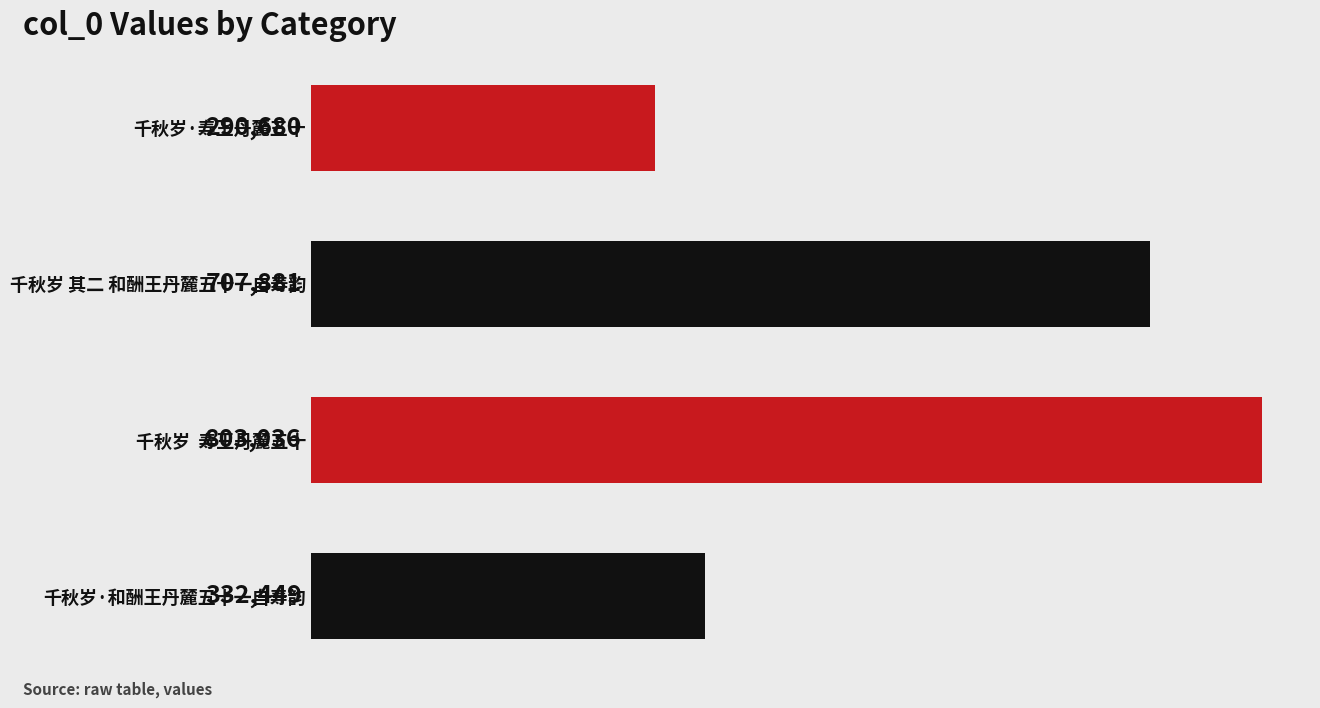

List the labels in order of value, smallest first.

千秋岁·寿王丹麓五十, 千秋岁·和酬王丹麓五十一自寿韵, 千秋岁 其二 和酬王丹麓五十一自寿韵, 千秋岁  寿王丹麓五十